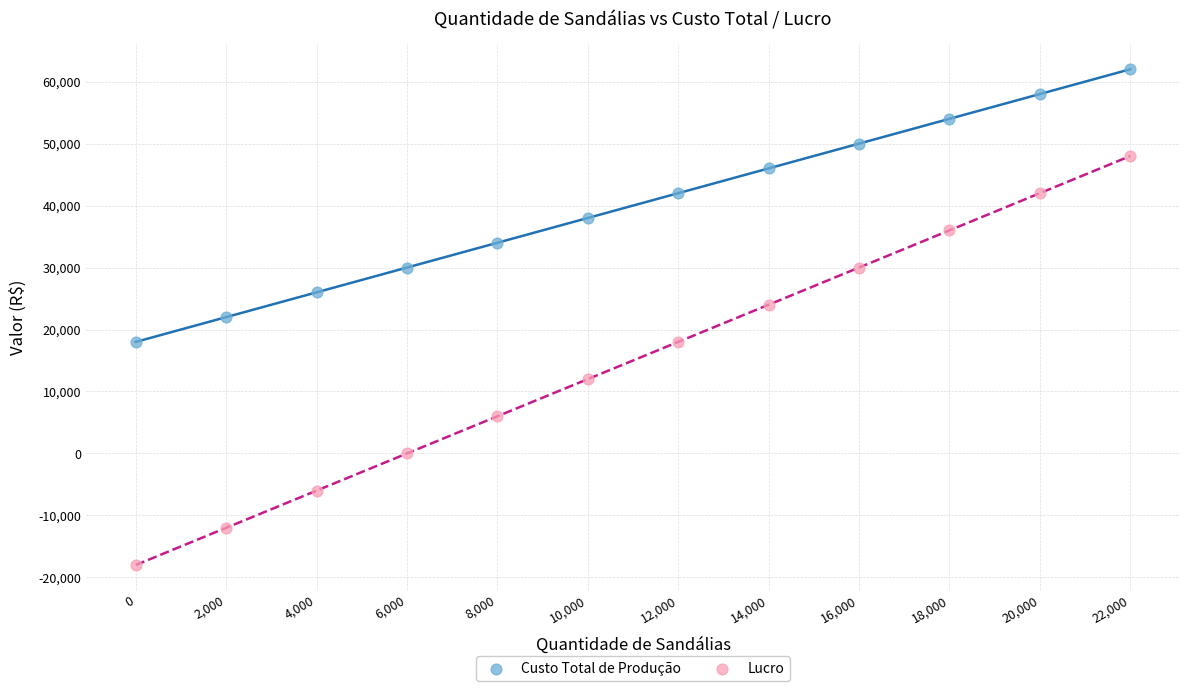

Which series reaches the maximum Y coordinate?

Custo Total de Produção